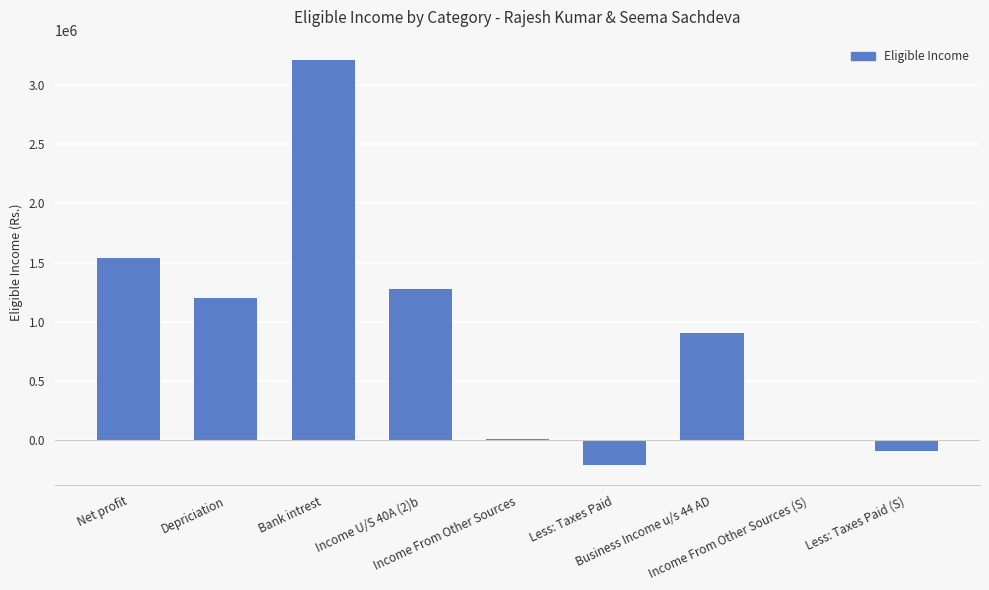

What is the greatest value displayed?

3214431.0